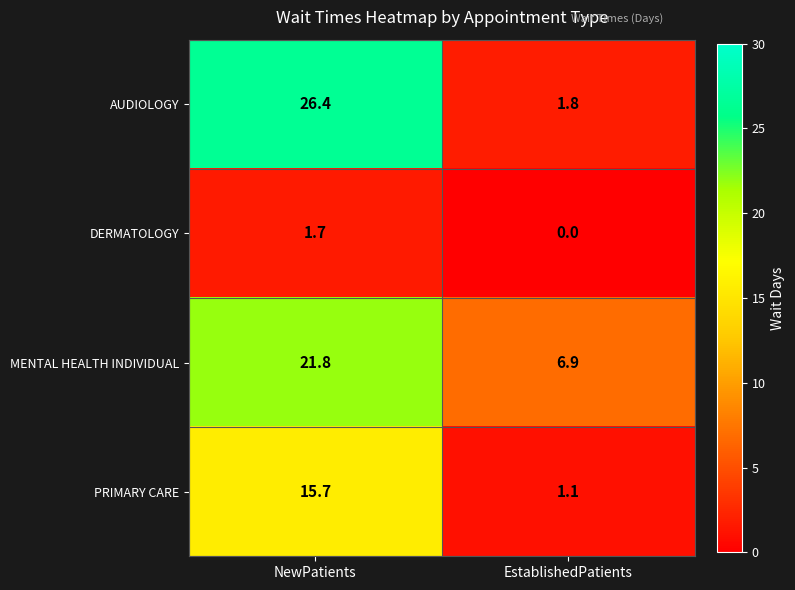

Which series has the widest spread of values?

AUDIOLOGY